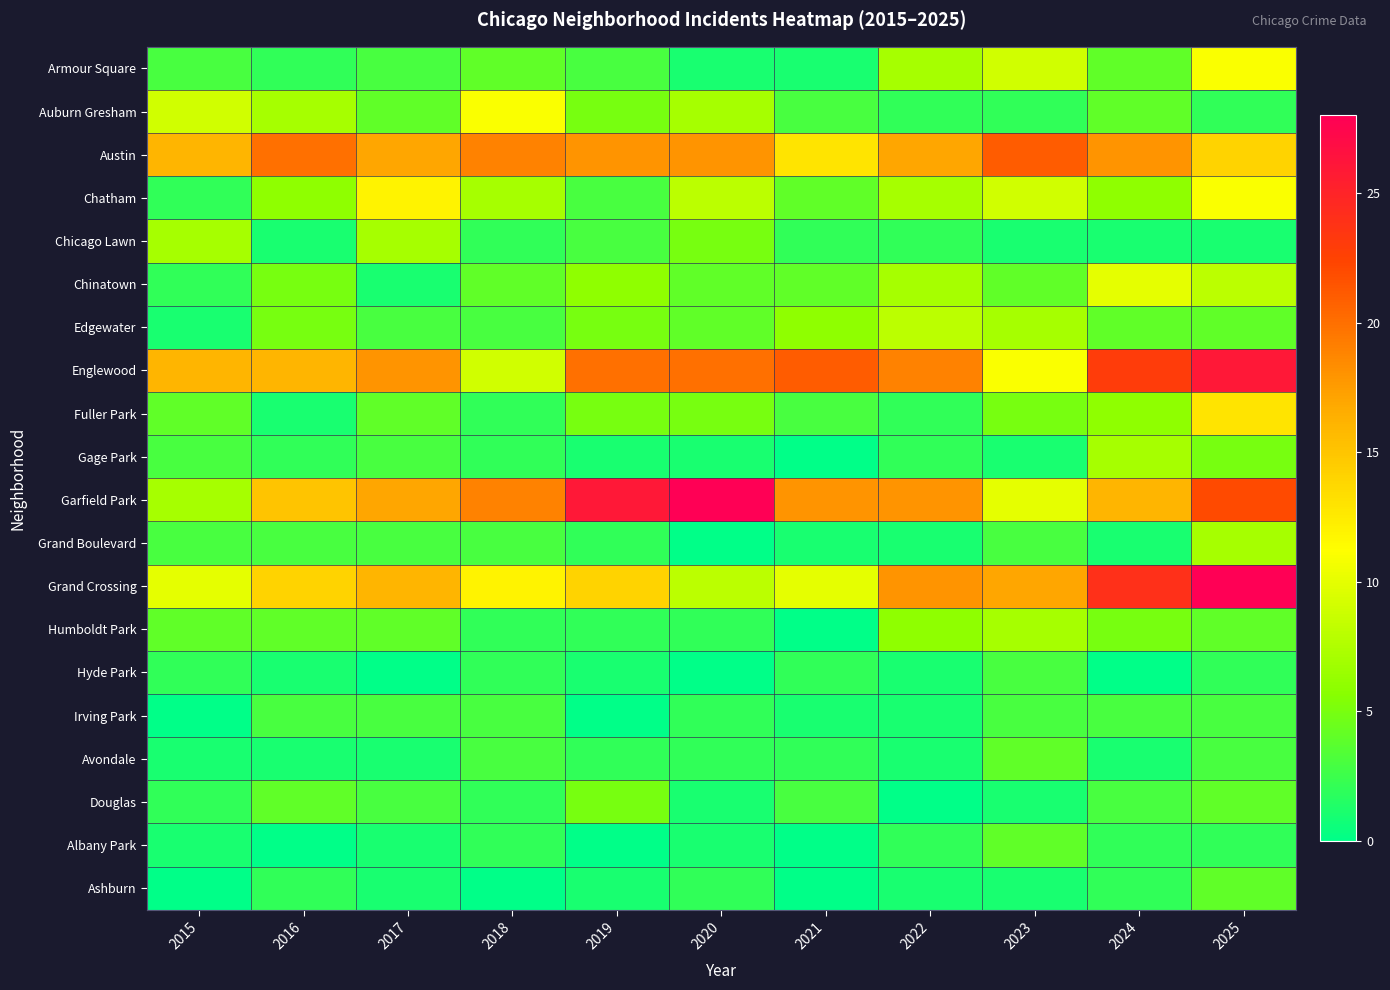

At which category is the sum across all series the highest?

2025